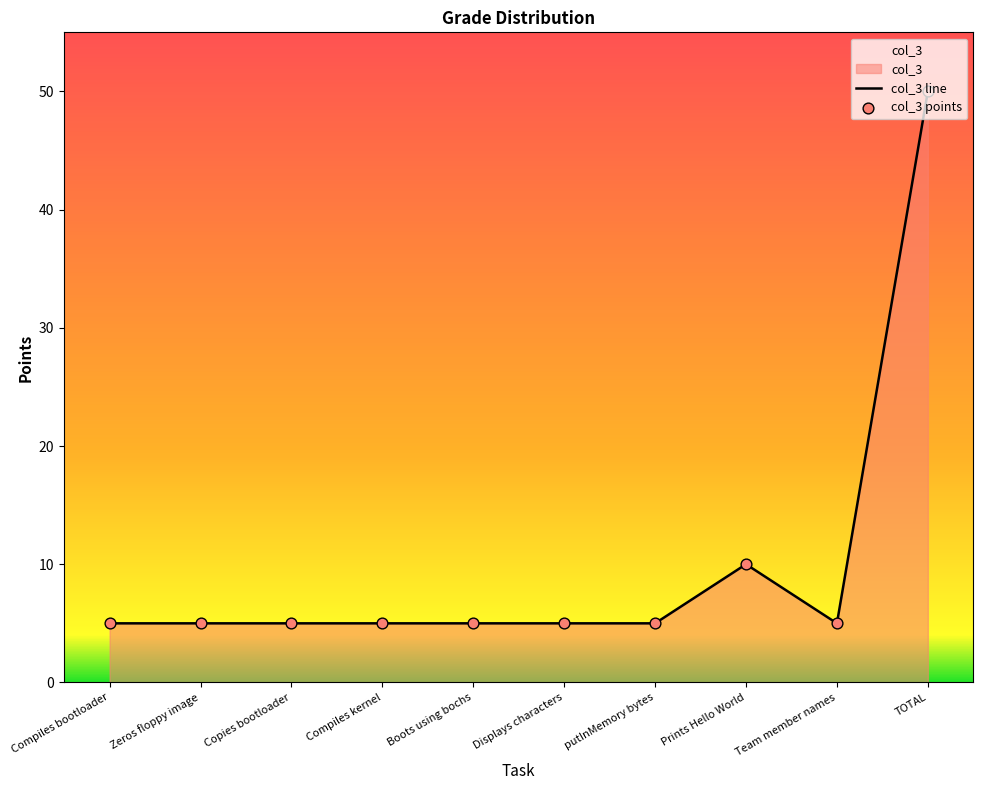

At how many categories does at least one series exceed 7?

2